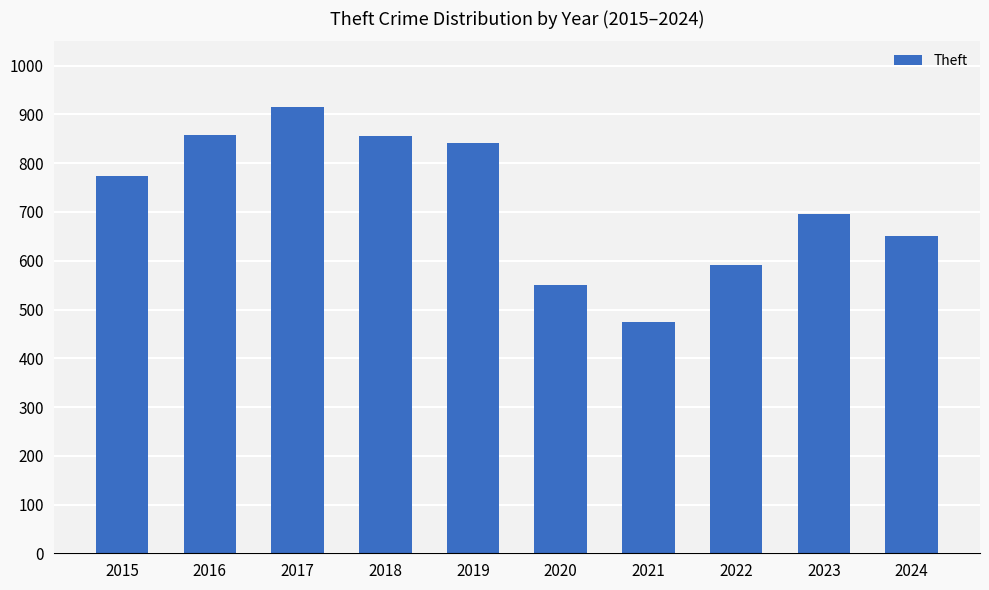

What is the sum of the values at 2017 and 2018?

1772